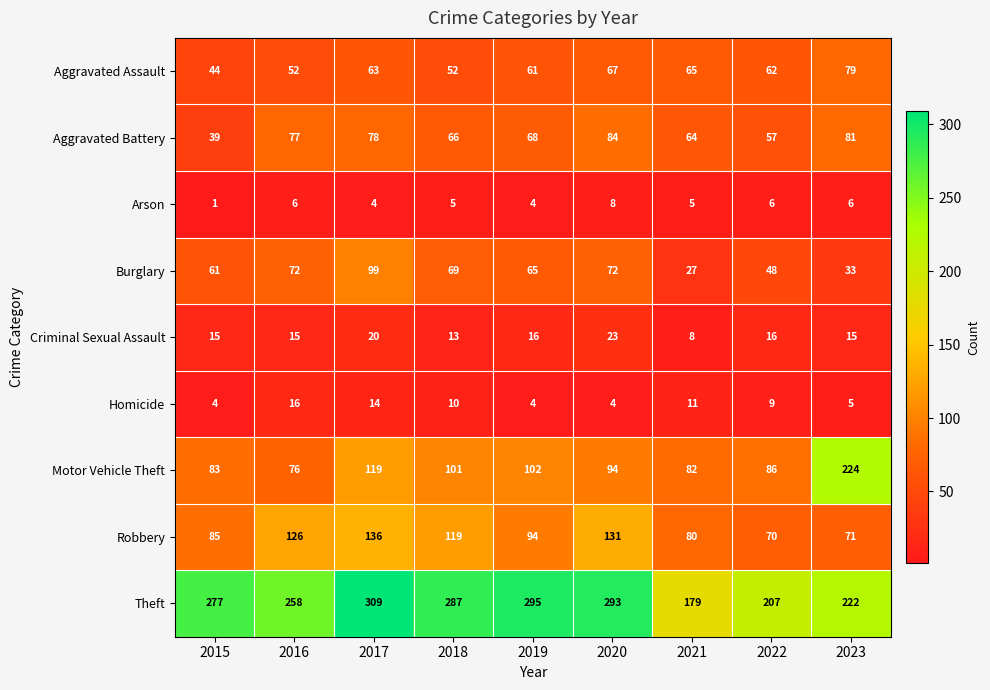

How many Arson values are between 4 and 6?

7